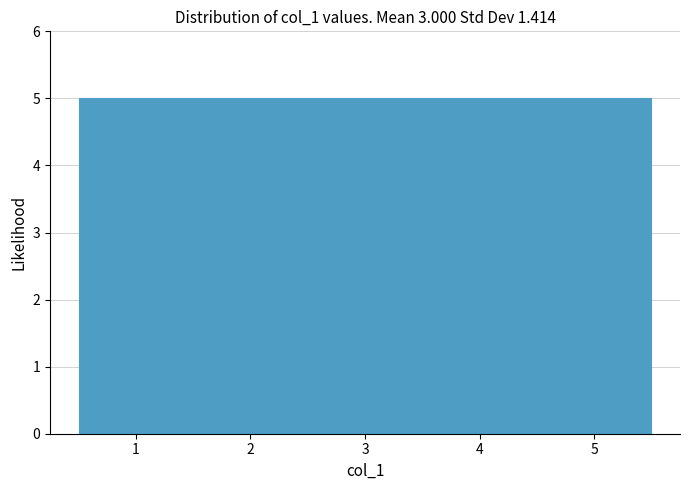

How tall is the bar that spans 0.5 to 1.5 on the x-axis? The values are not printed on the chart, so give them approximately, as read against the axis.

5